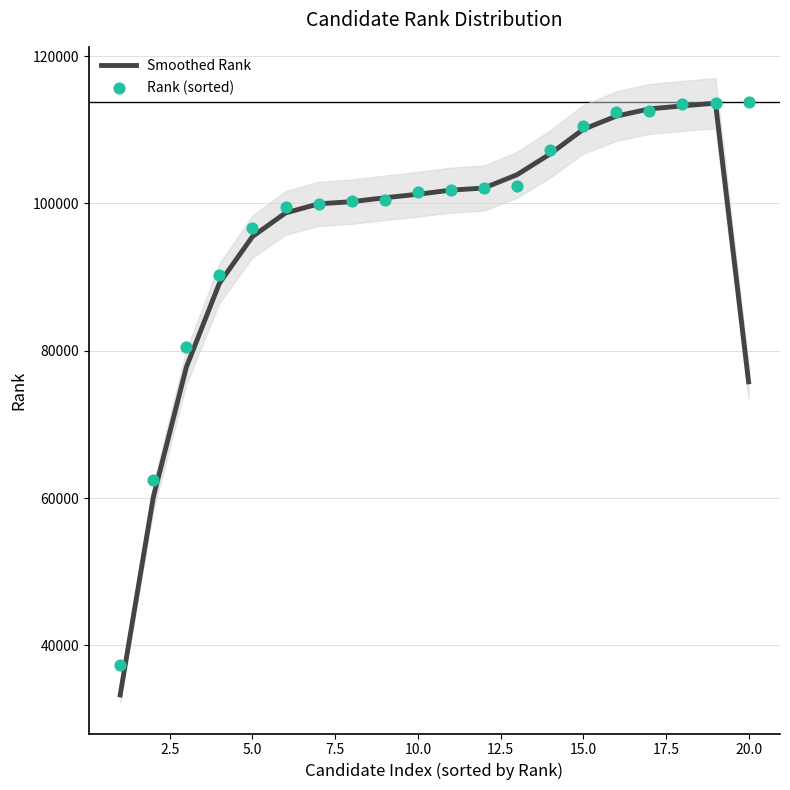

What is the minimum value for Smoothed Rank?

33277.0